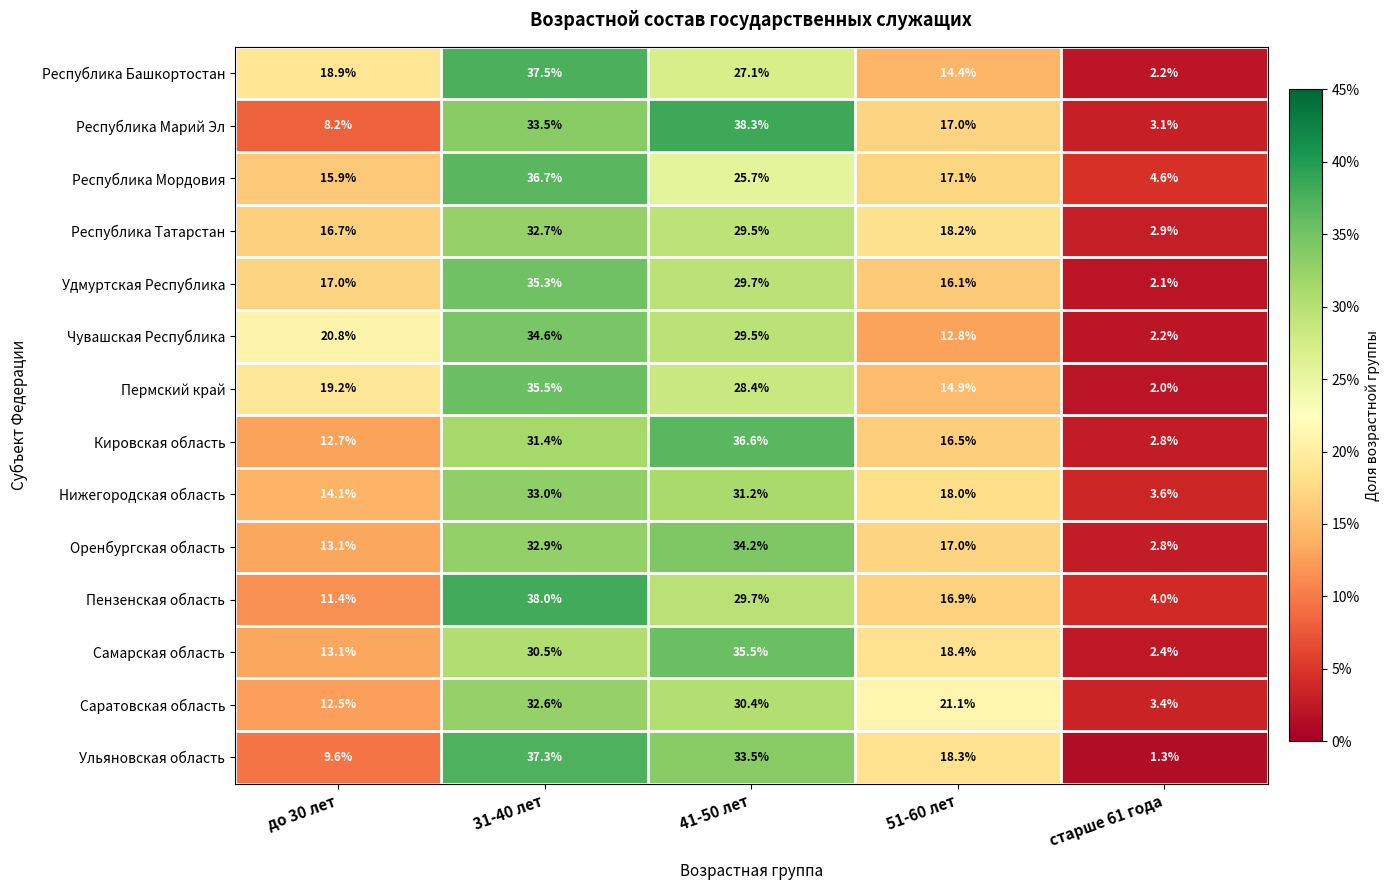

Which series has the widest spread of values?

Ульяновская область